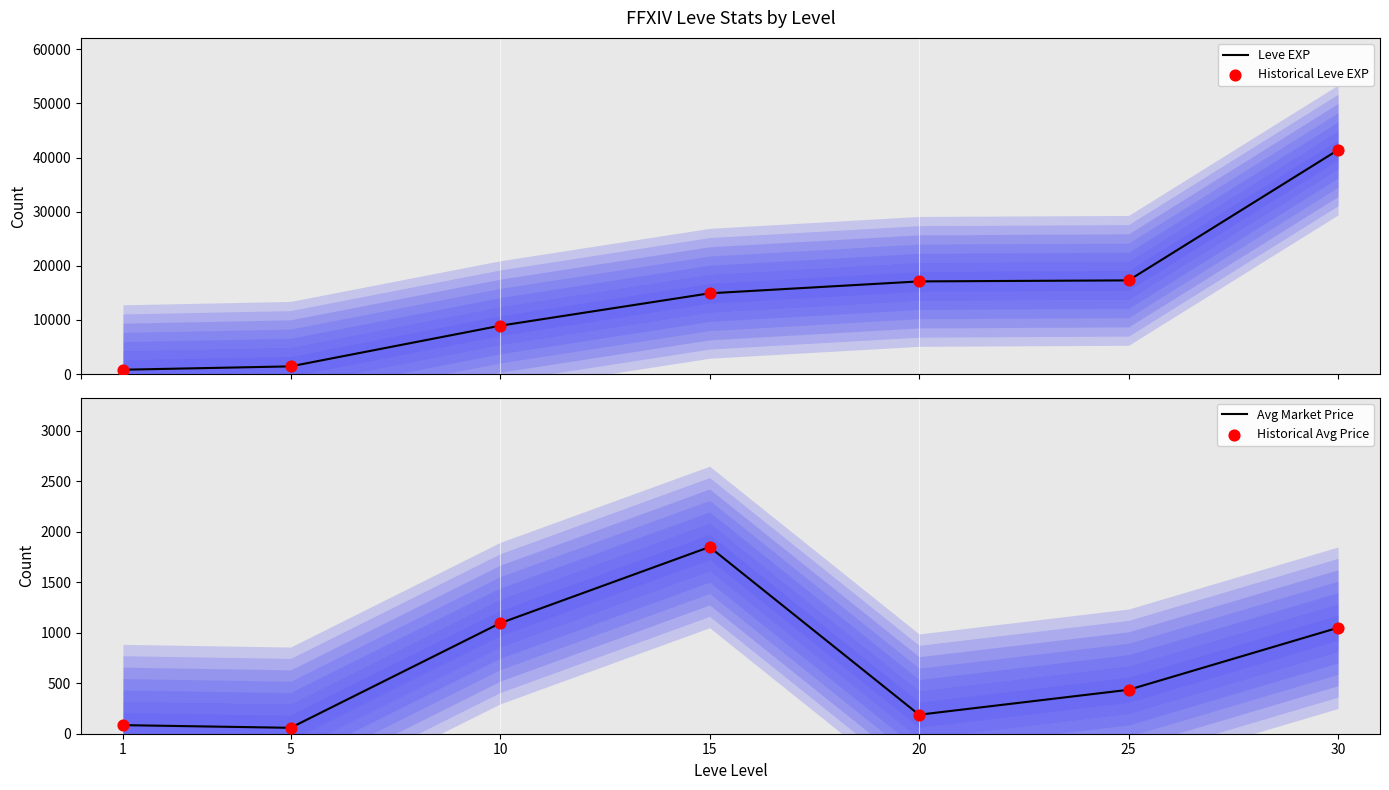

Which series has the largest Y range (max minus min)?

Leve EXP